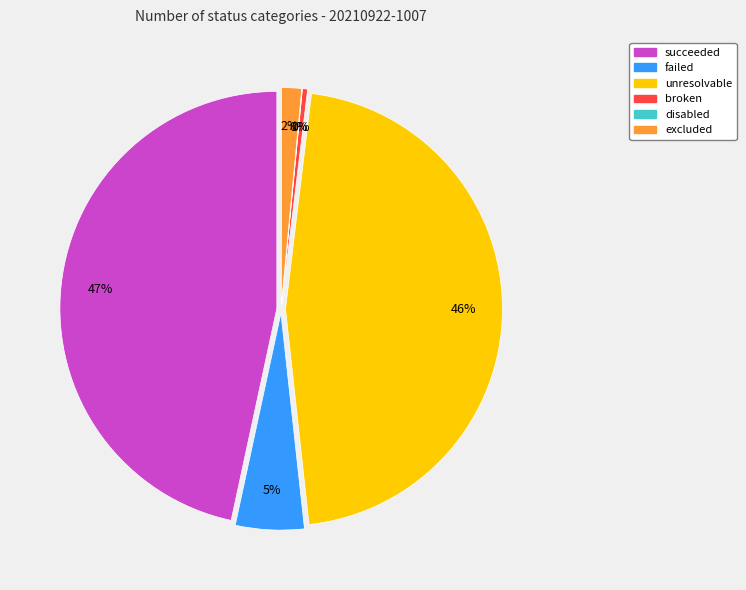

Is it true that disabled is 7% of the pie?

False